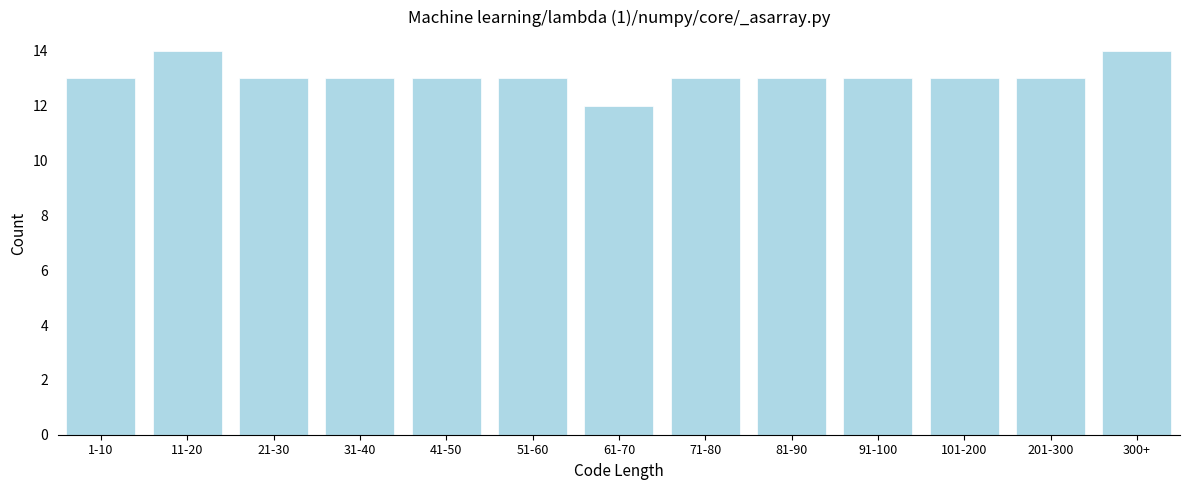

Reading left to right, extract all data points from this chart.

1-10=13	11-20=14	21-30=13	31-40=13	41-50=13	51-60=13	61-70=12	71-80=13	81-90=13	91-100=13	101-200=13	201-300=13	300+=14